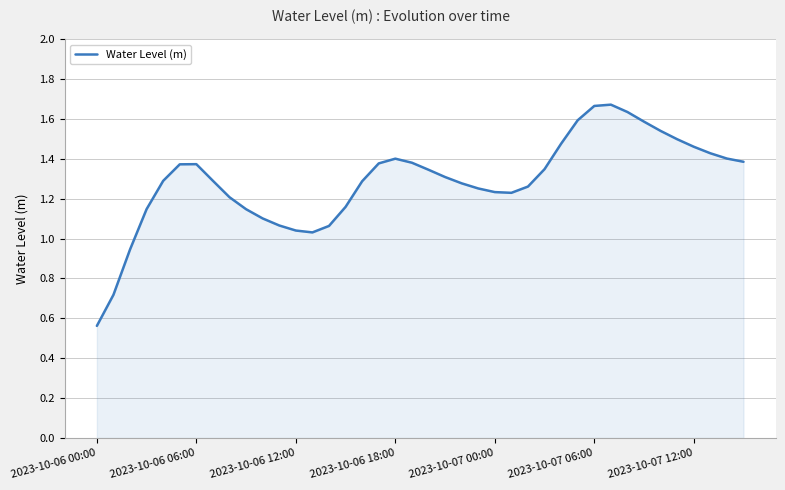

Count the number of data series in this chart.

1